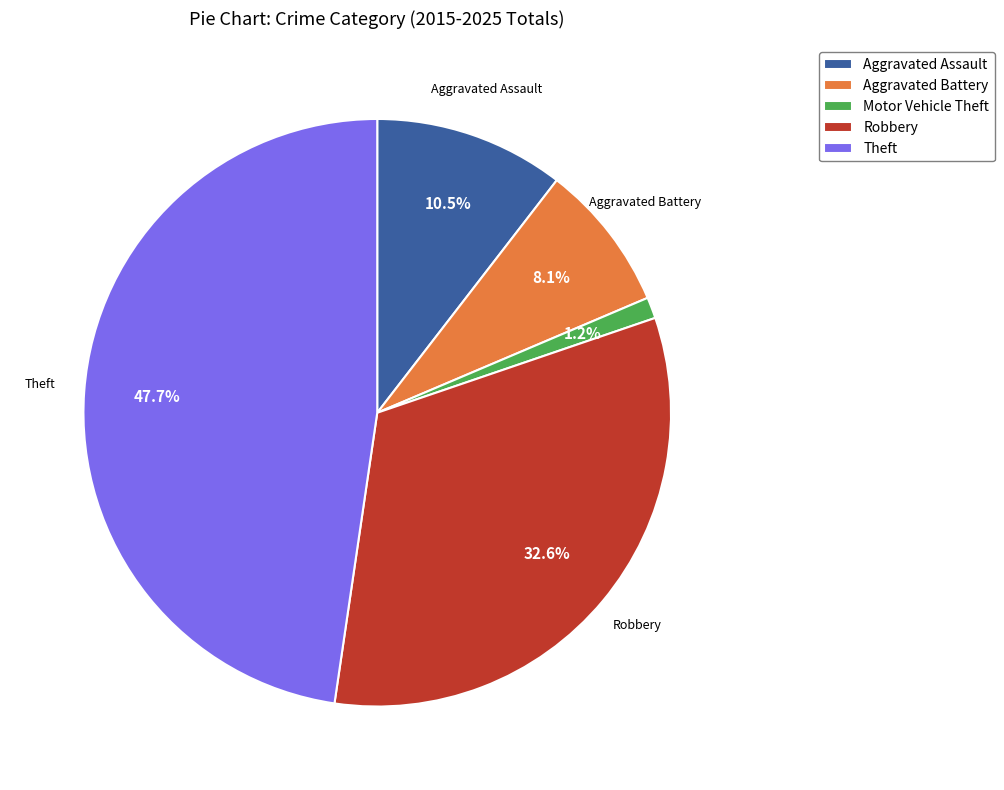

Which category has the smallest portion of the pie?

Motor Vehicle Theft